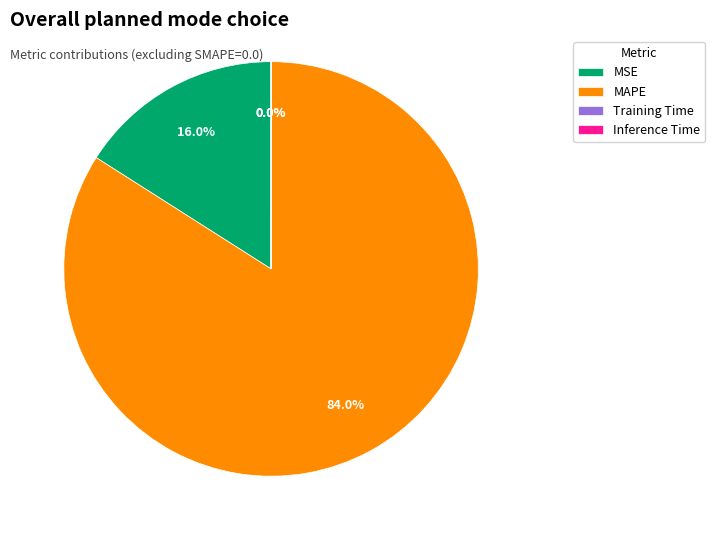

Combined, what portion of the pie is MSE and MAPE?

100.0%